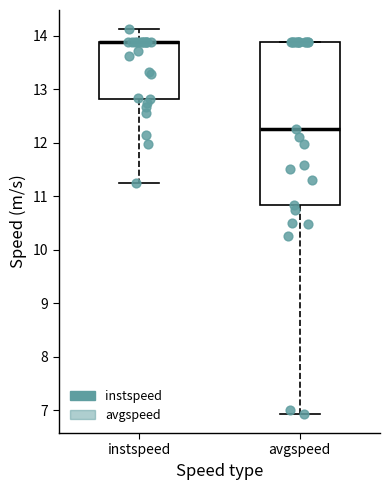

Where does the lower whisker of the box for avgspeed end on the y-axis? The values are not printed on the chart, so give them approximately, as read against the axis.

6.9